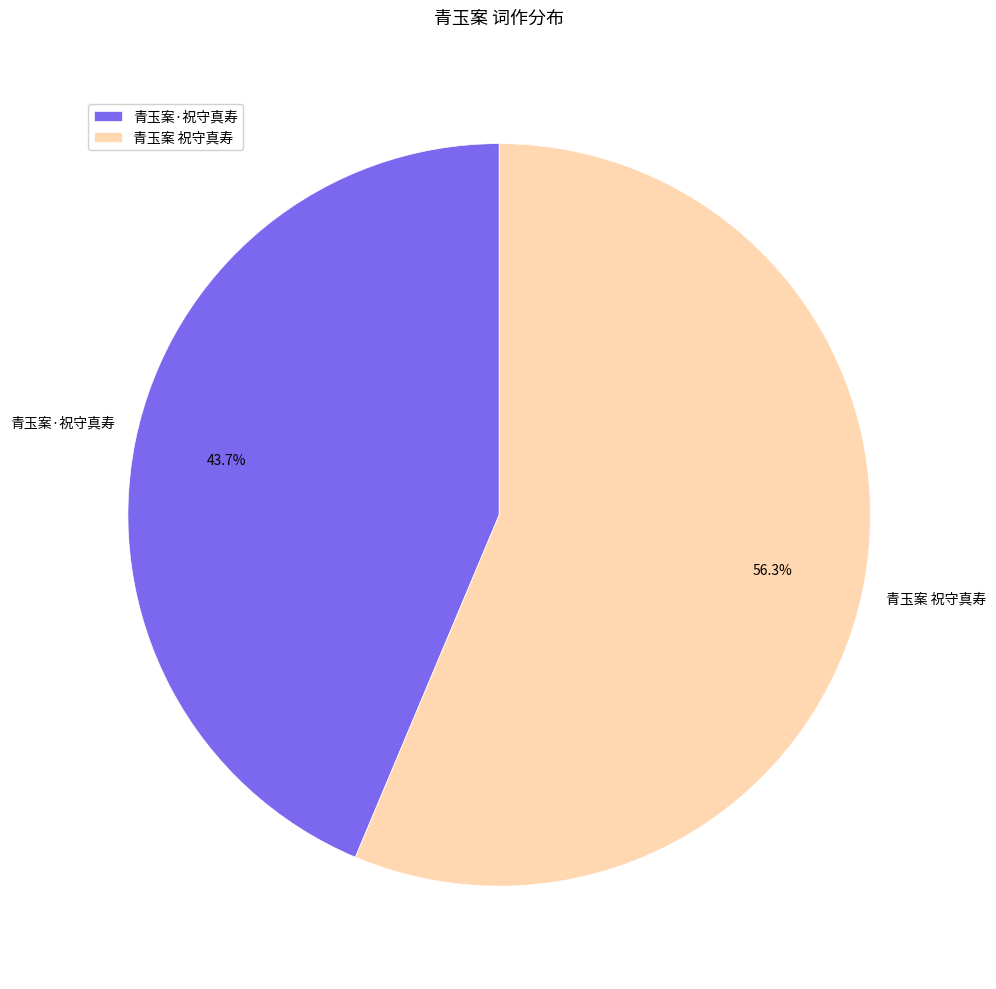

What percentage do 青玉案 祝守真寿 and 青玉案·祝守真寿 together represent?

100.0%